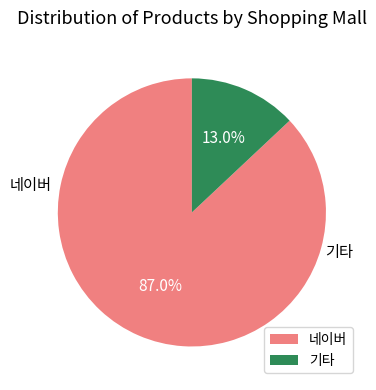

Combined, what portion of the pie is 네이버 and 기타?

100.0%